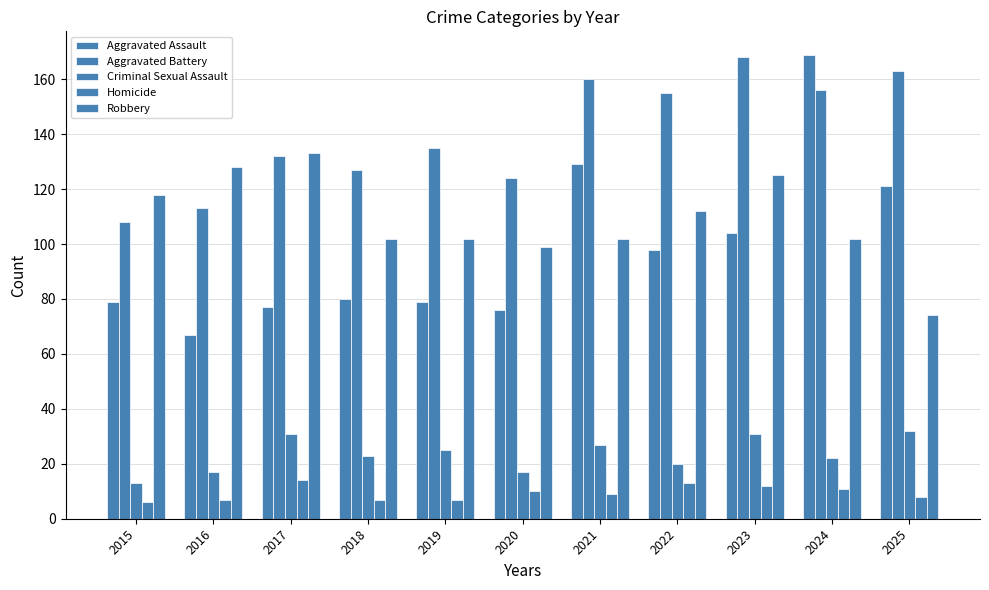

What is the sum of the Homicide values at 2022 and 2017?

27